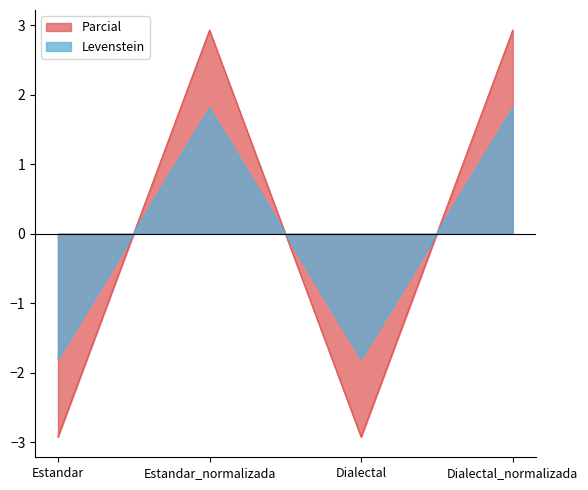

What is the difference between the second highest and minimum values in the Levenstein series?

3.6